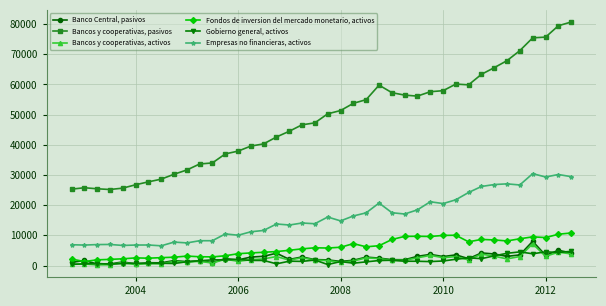

Rank the series by their maximum value, from lowest to highest.

Gobierno general, activos, Bancos y cooperativas, activos, Banco Central, pasivos, Fondos de inversion del mercado monetario, activos, Empresas no financieras, activos, Bancos y cooperativas, pasivos